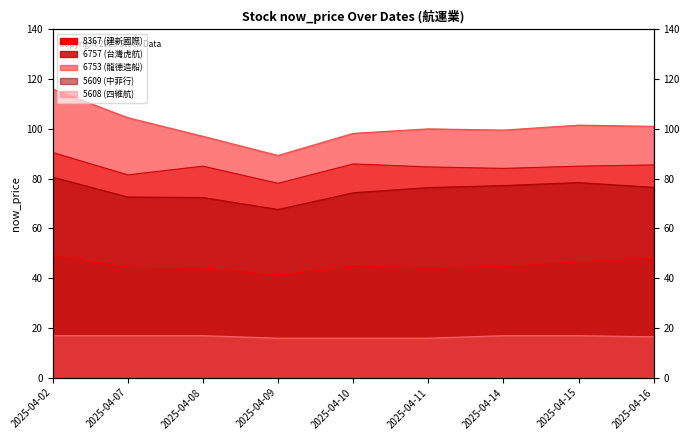

Which label corresponds to the smallest value in the chart?

2025-04-09